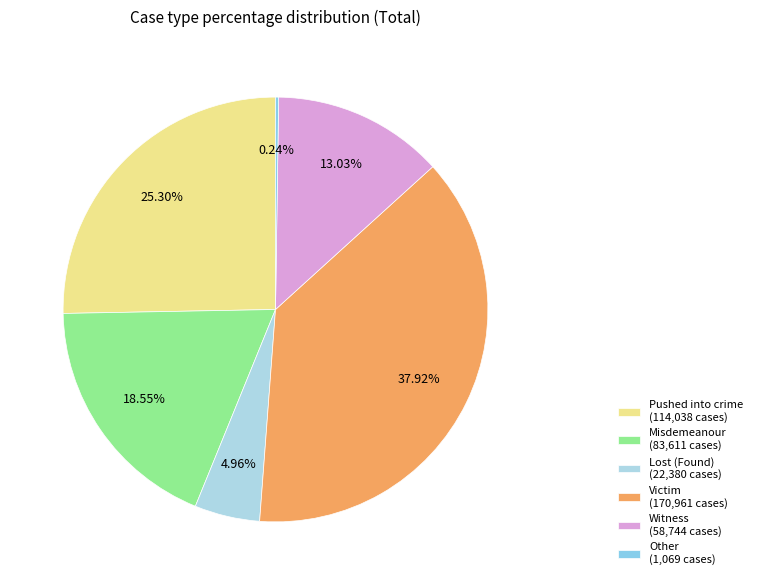

What is the total percentage of Pushed into crime and Lost (Found)?

30.3%